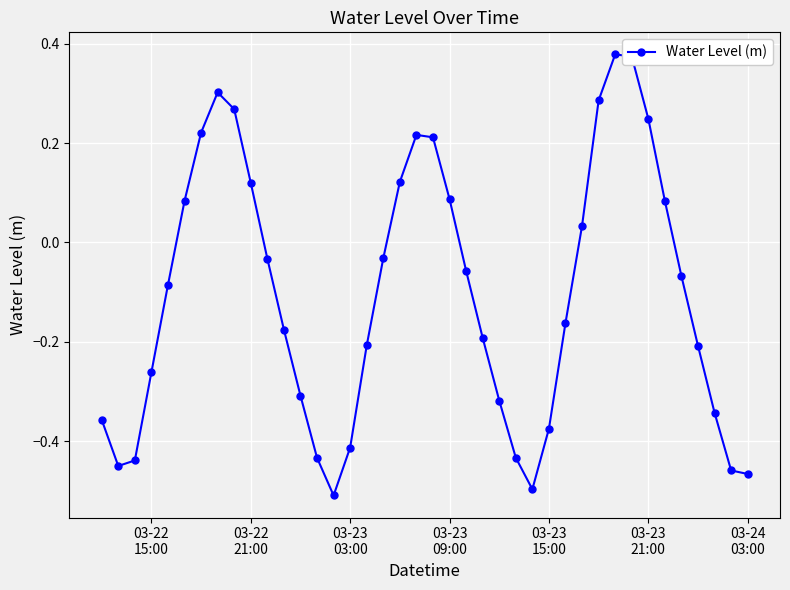

What is the difference between the maximum and minimum values?

0.9